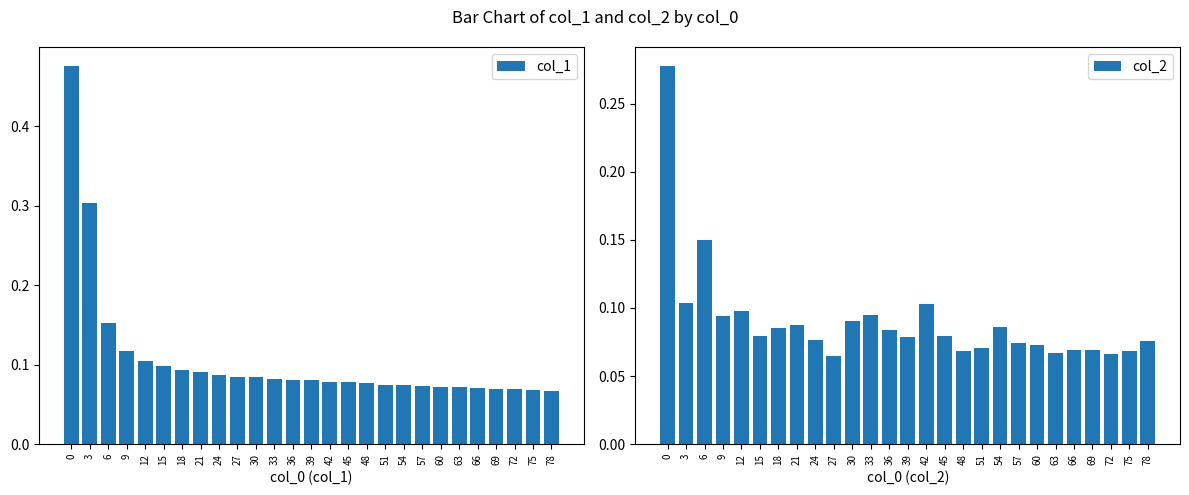

Which series has the largest range (max minus min)?

col_1